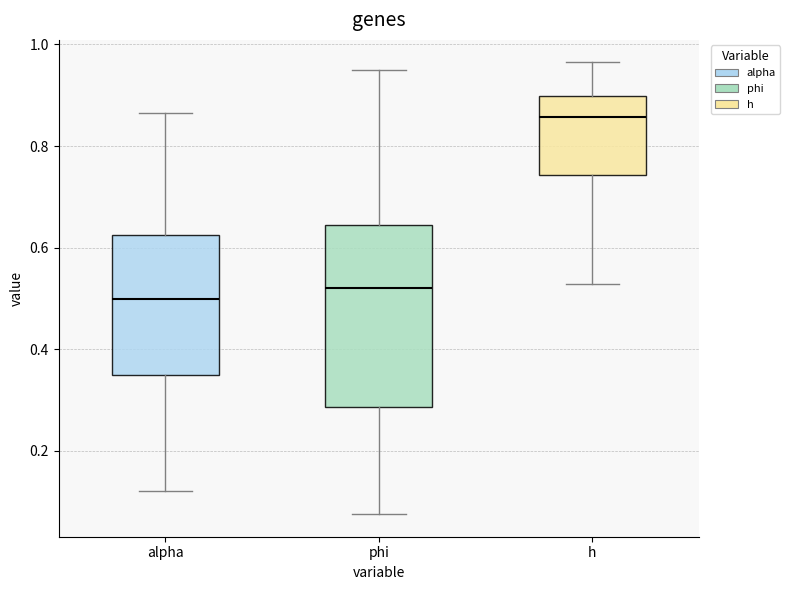

Where is the lower edge of the box for h on the y-axis? The values are not printed on the chart, so give them approximately, as read against the axis.

0.74